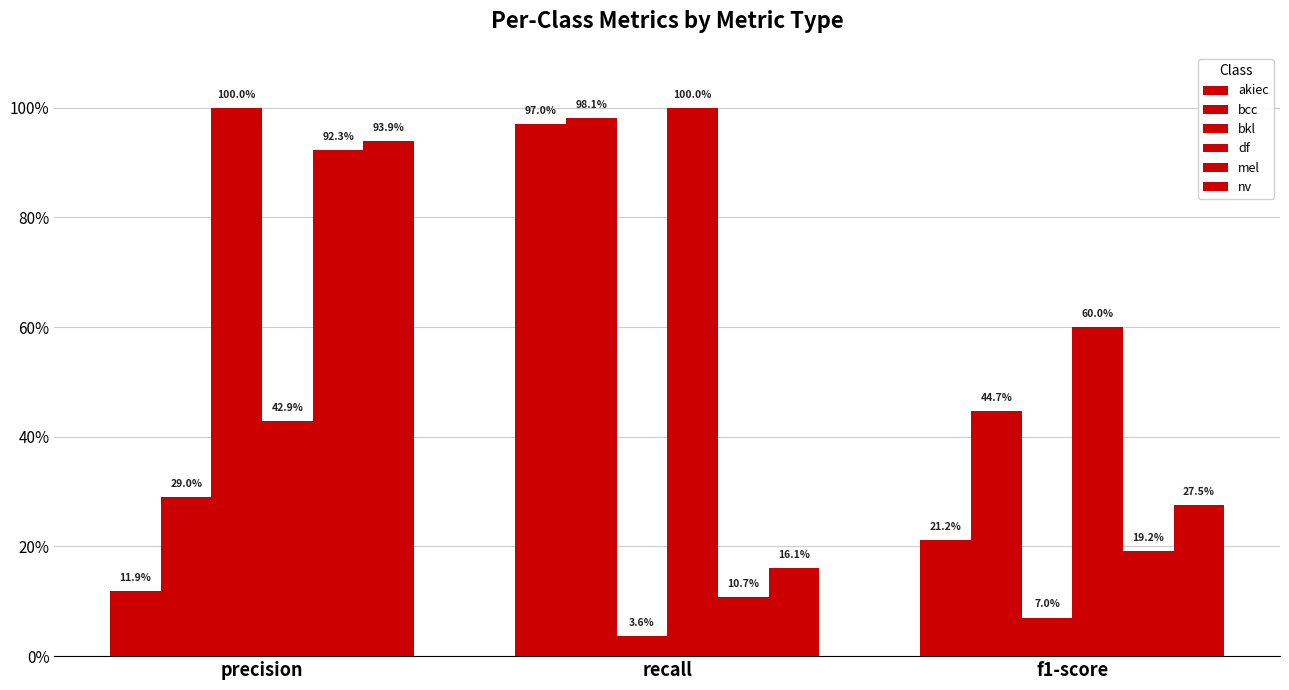

What is the total value across all series at f1-score?

1.8